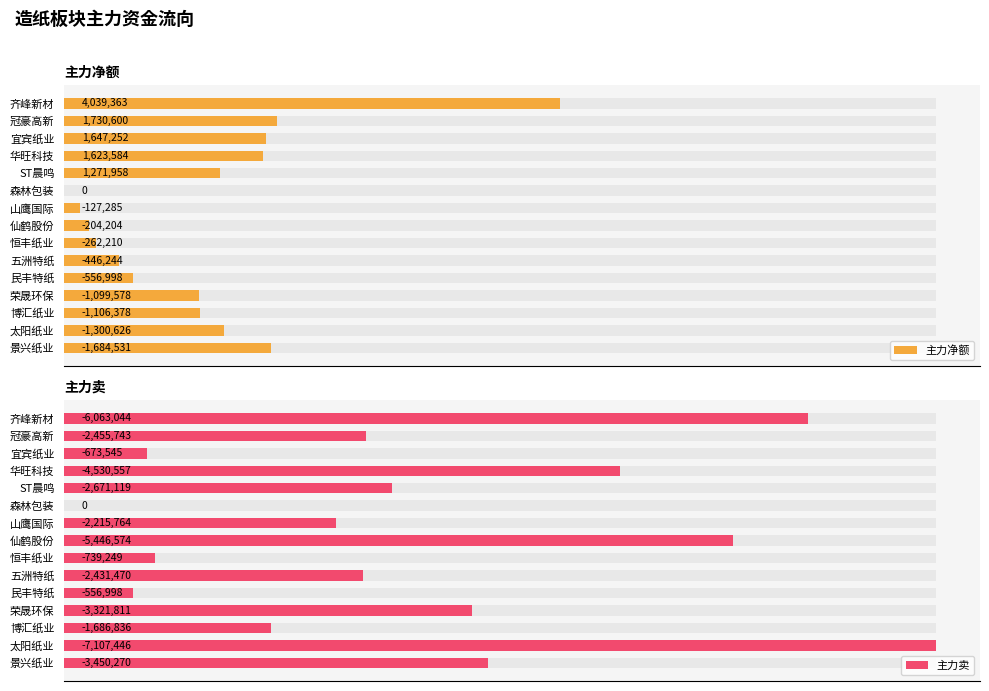

How many values in the 主力净额 series exceed 1106378?

7